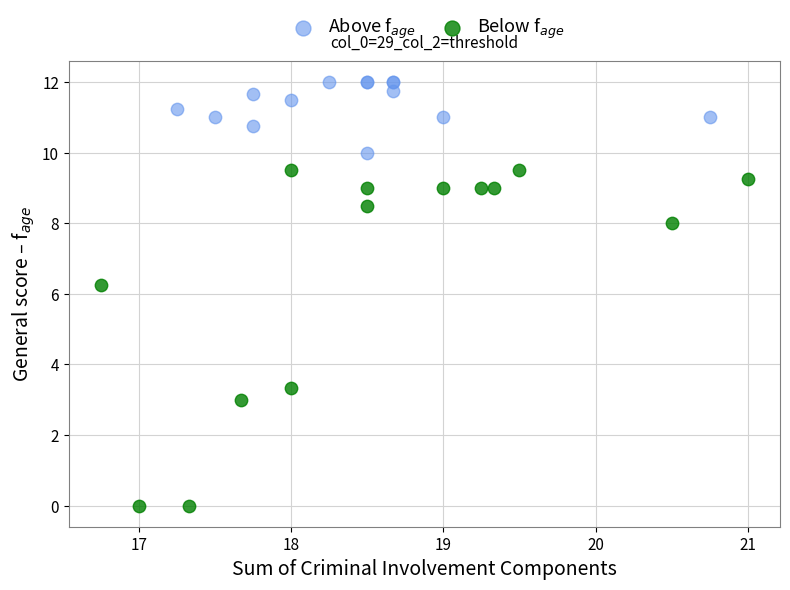

Which series has the largest Y range (max minus min)?

Below f$_{age}$